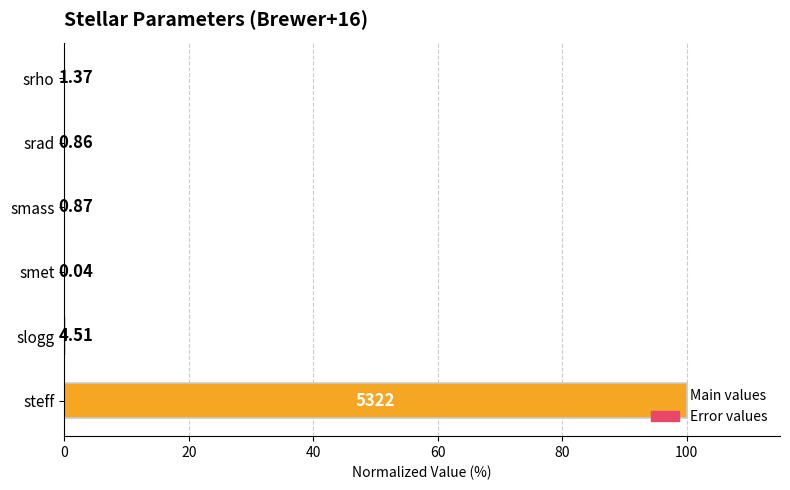

What are all the series names shown in the legend?

Main values, Error values